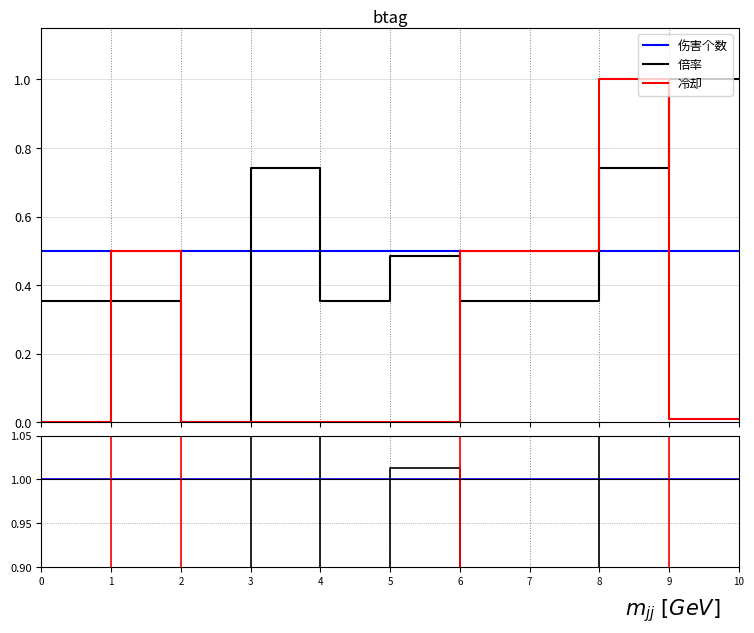

The value of 倍率 at 5 is 1.0. True or false?

True